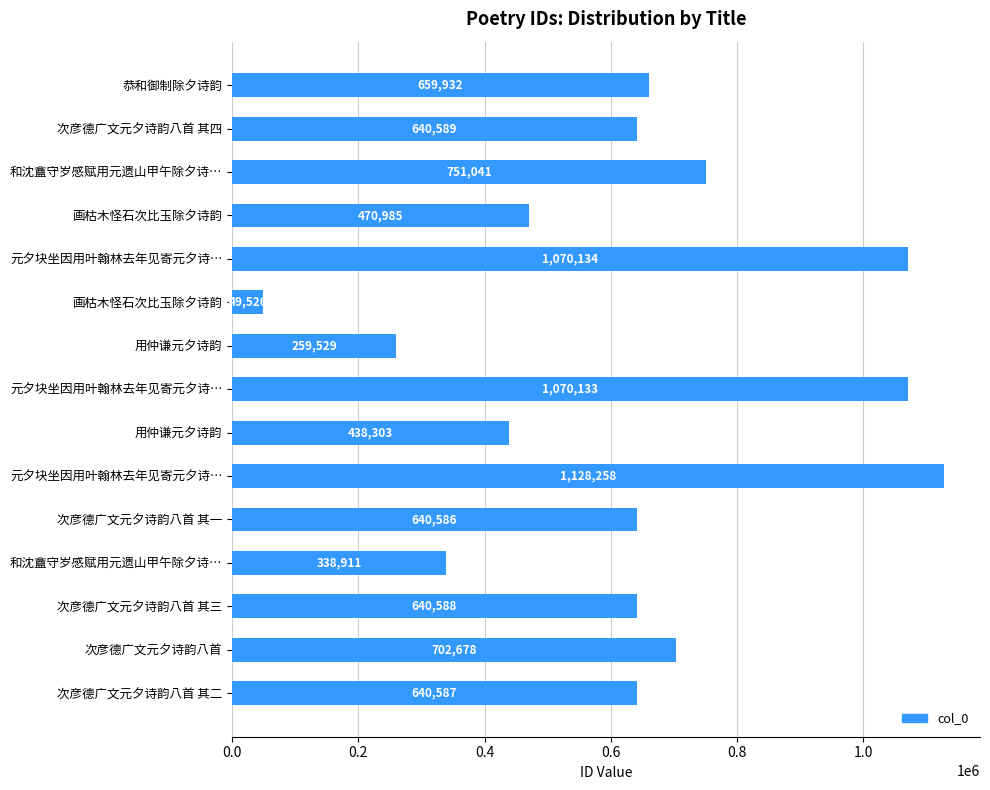

What is the minimum value shown in the chart?

49526